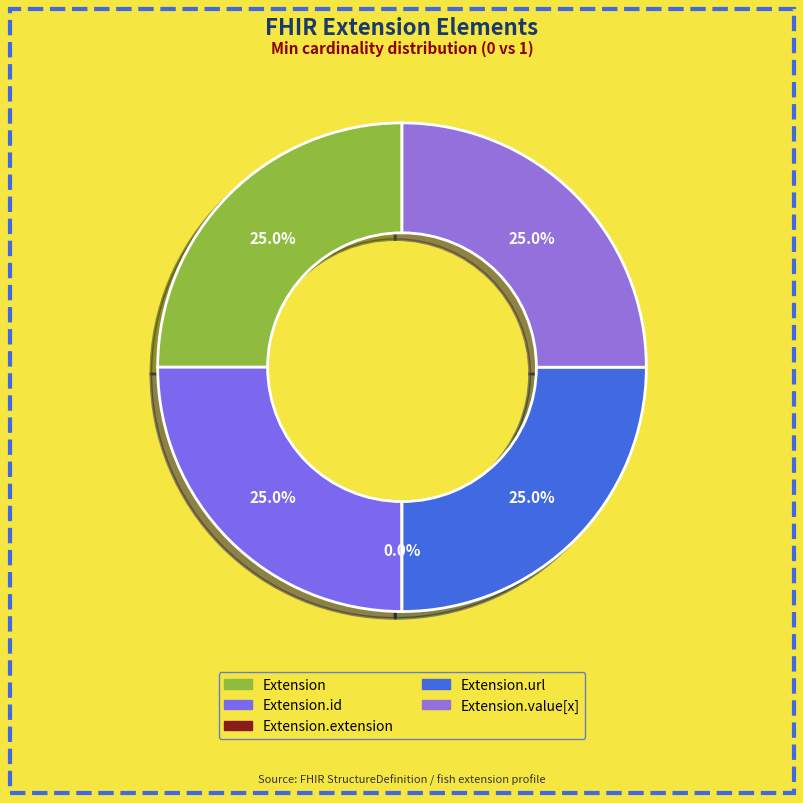

What is the total percentage of Extension.url and Extension?

50.0%